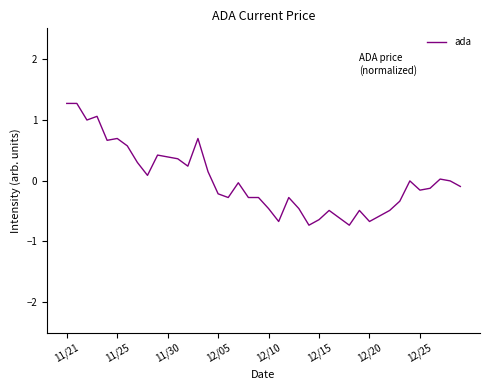

What is the difference between the maximum and second lowest values?

2.0